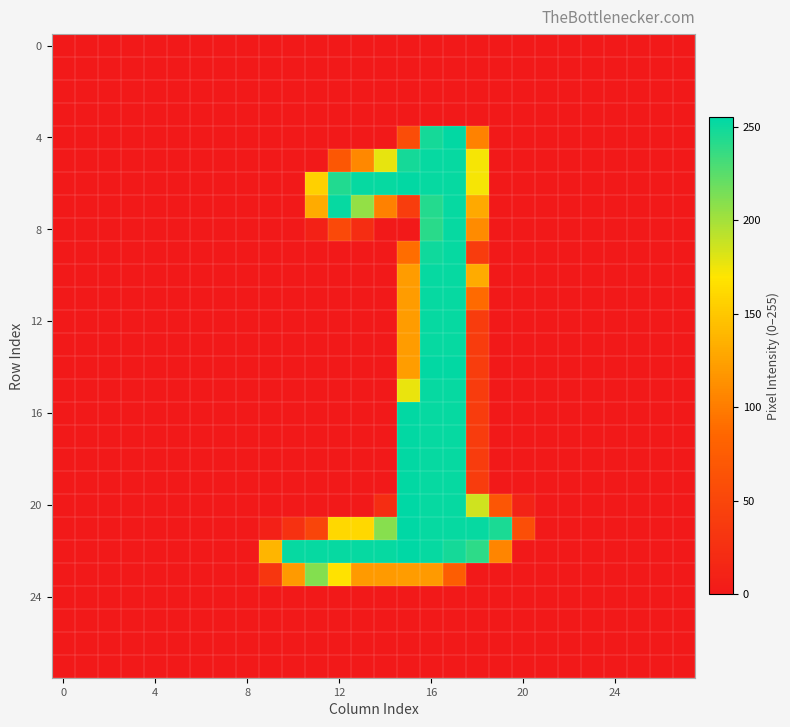

Which series has the largest range (max minus min)?

20